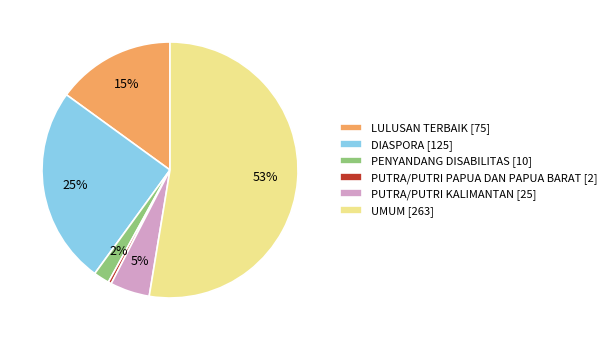

To the nearest percent, what is the average slice percentage?

17%